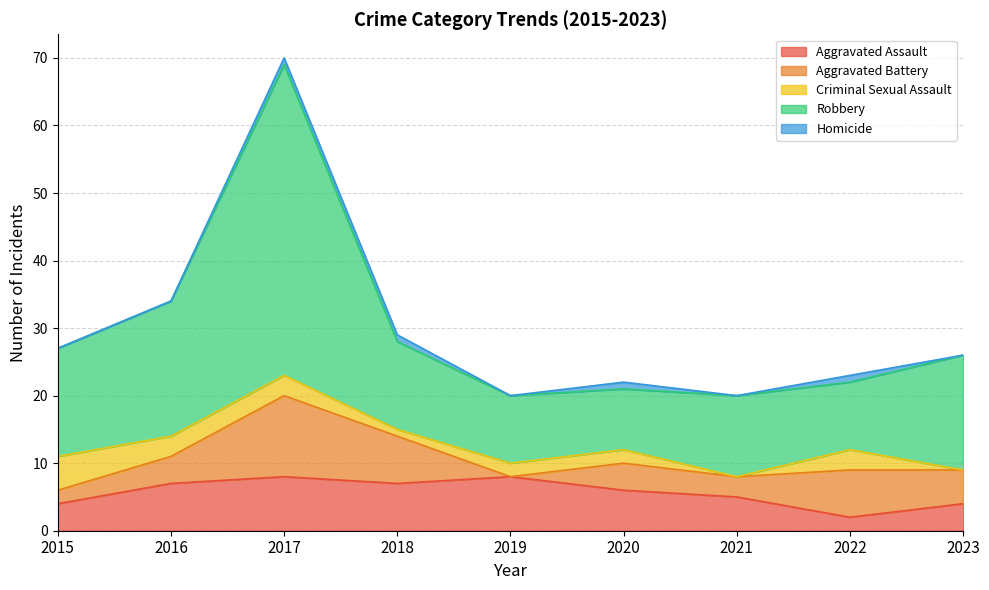

List the series in order of their peak value, lowest first.

Homicide, Criminal Sexual Assault, Aggravated Assault, Aggravated Battery, Robbery